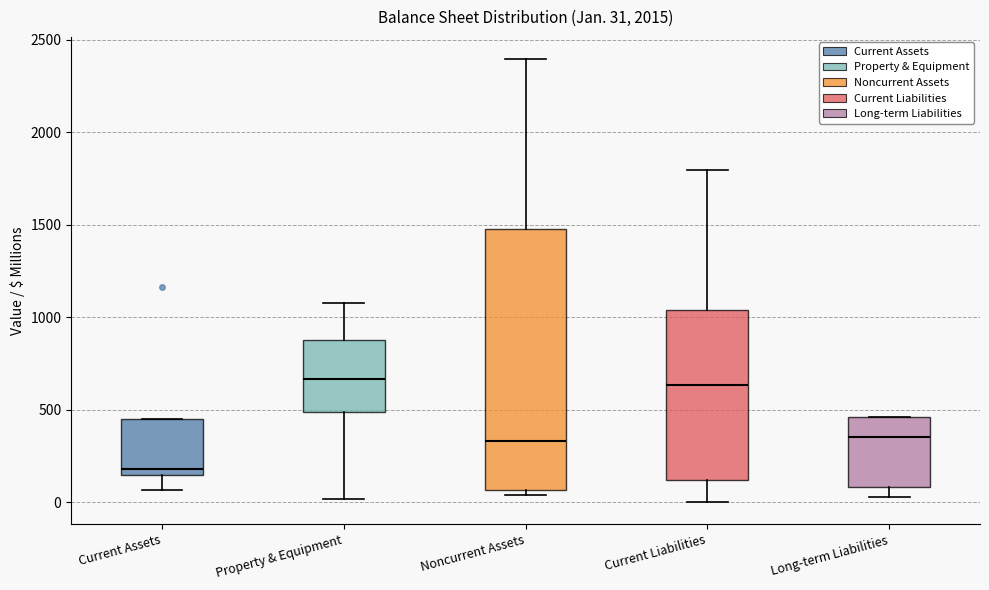

Comparing the boxes themselves (not the whiskers), which one is the tallest?

Noncurrent Assets